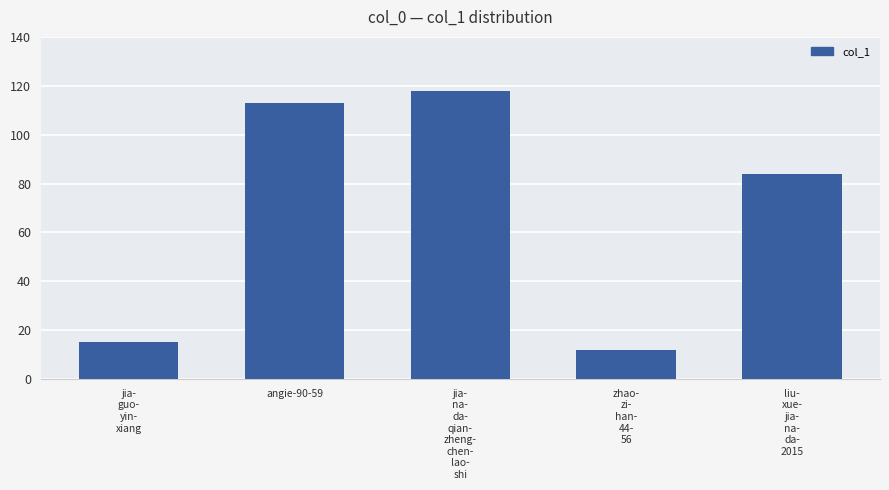

What is the change in value from zhao-
zi-
han-
44-
56 to liu-
xue-
jia-
na-
da-
2015?

+72